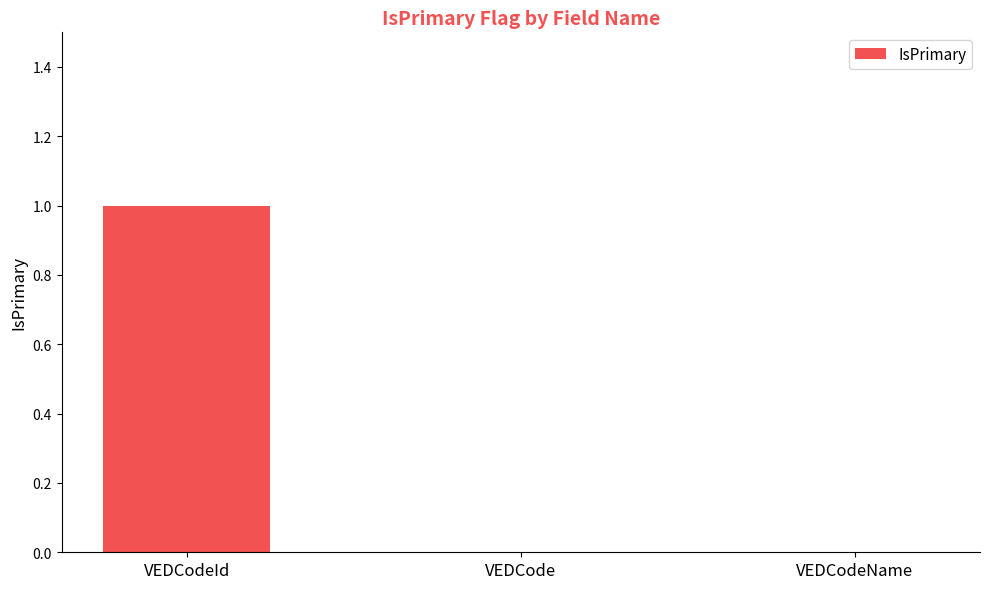

Which has a higher value, VEDCodeId or VEDCode?

VEDCodeId